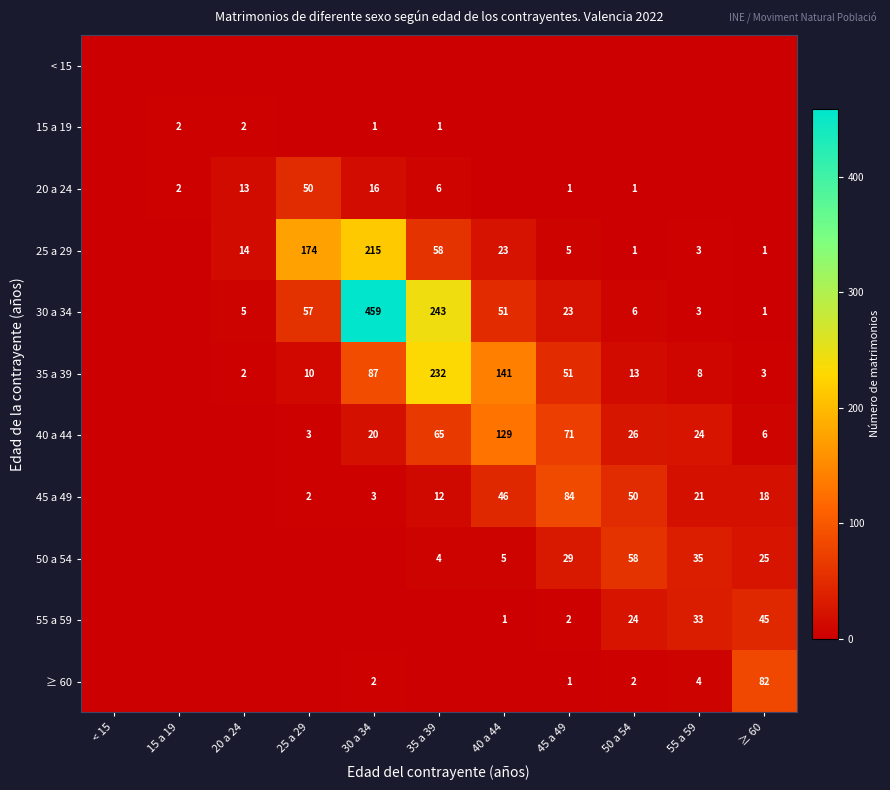

What is the sum of the 20 a 24 values at 20 a 24 and 35 a 39?

19